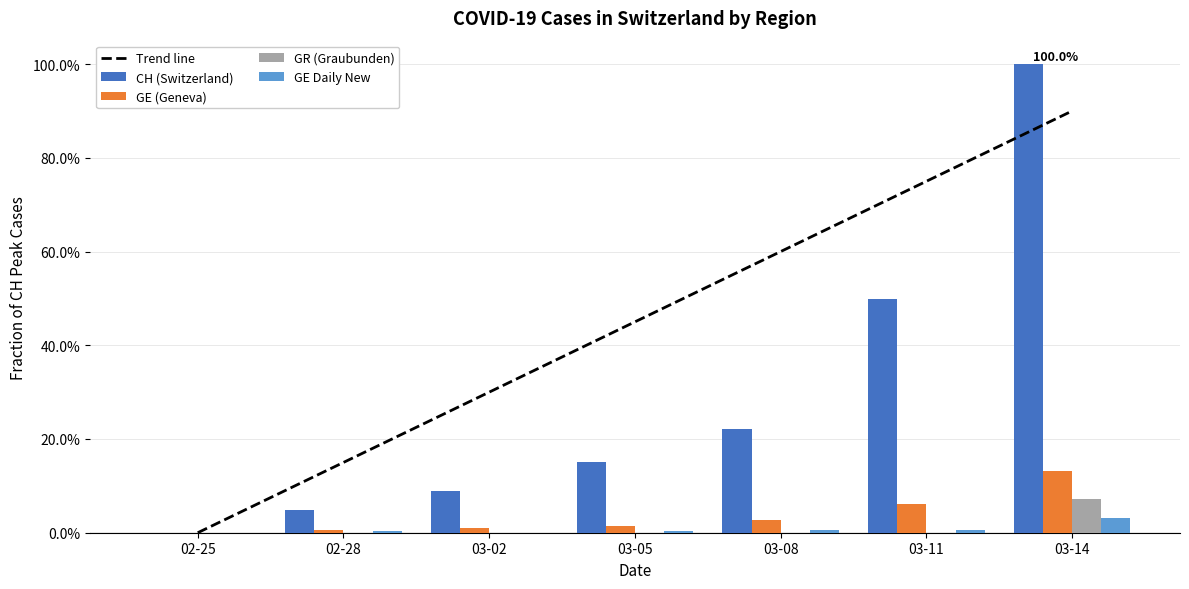

Reading left to right, extract all data points from this chart.

Trend line: 02-25=0.0	02-28=0.1	03-02=0.3	03-05=0.4	03-08=0.6	03-11=0.8	03-14=0.9
CH (Switzerland): 02-25=0.0	02-28=0.0	03-02=0.1	03-05=0.2	03-08=0.2	03-11=0.5	03-14=1.0
GE (Geneva): 02-25=0.0	02-28=0.0	03-02=0.0	03-05=0.0	03-08=0.0	03-11=0.1	03-14=0.1
GR (Graubunden): 02-25=0.0	02-28=0.0	03-02=0.0	03-05=0.0	03-08=0.0	03-11=0.0	03-14=0.1
GE Daily New: 02-25=0.0	02-28=0.0	03-02=0.0	03-05=0.0	03-08=0.0	03-11=0.0	03-14=0.0